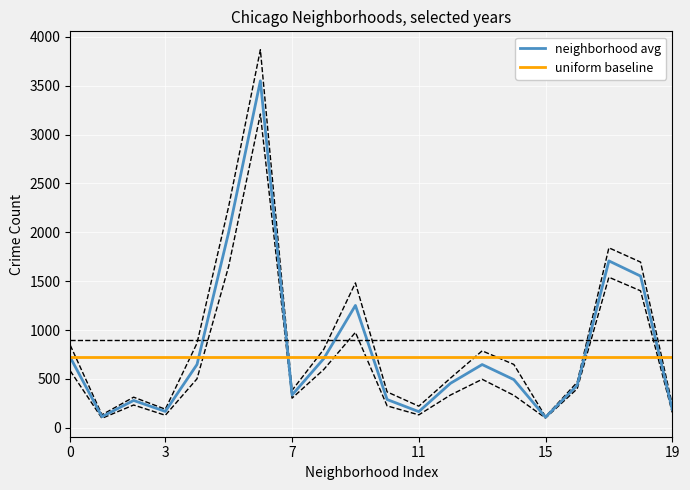

What is the highest value of the neighborhood avg series?

3549.2